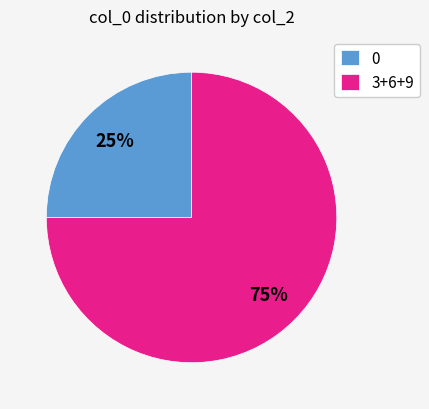

To the nearest percent, what is the difference between the largest and smallest slice percentages?

50%